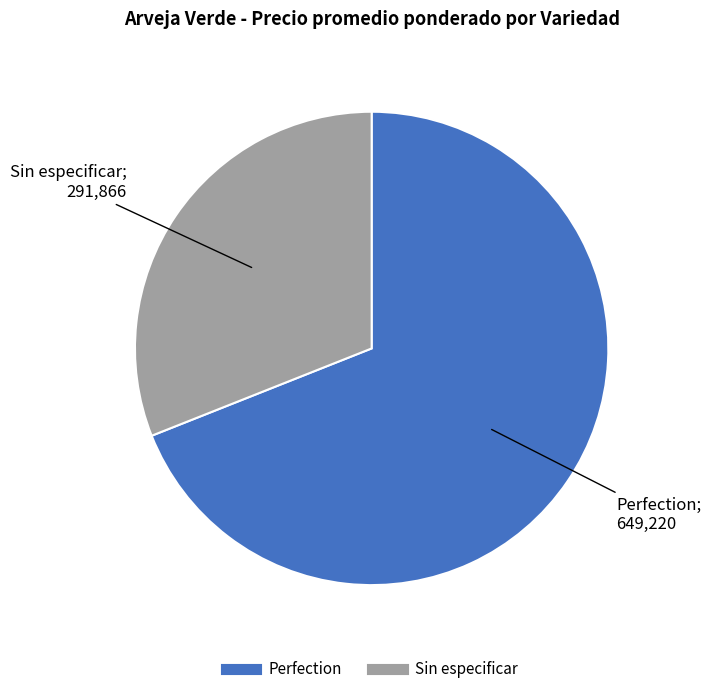

Between Sin especificar and Perfection, which is larger?

Perfection